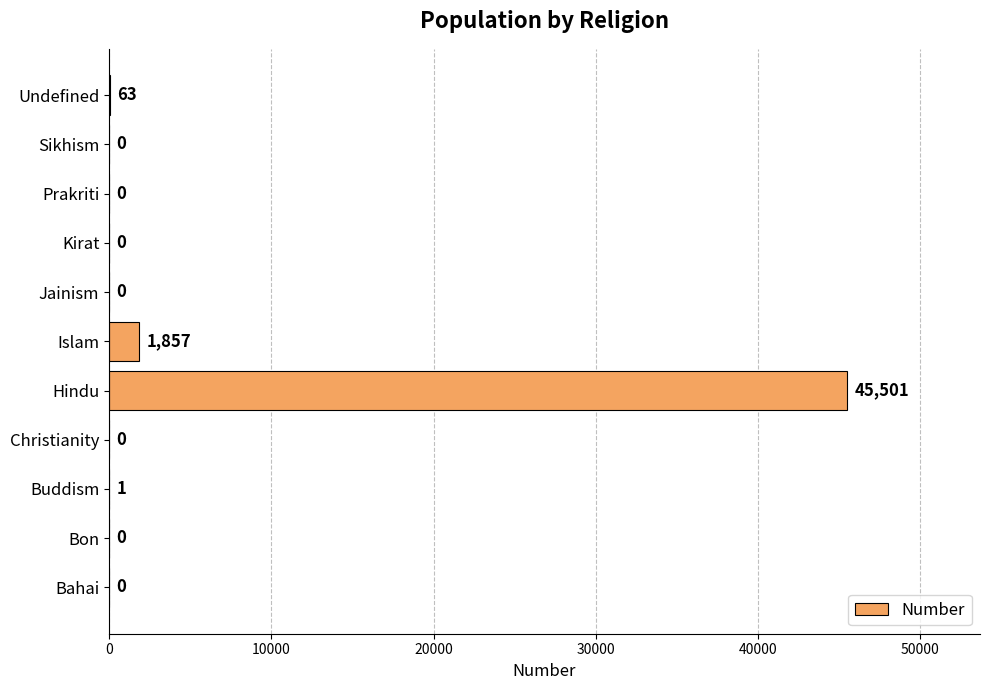

How many positive values are there?

4